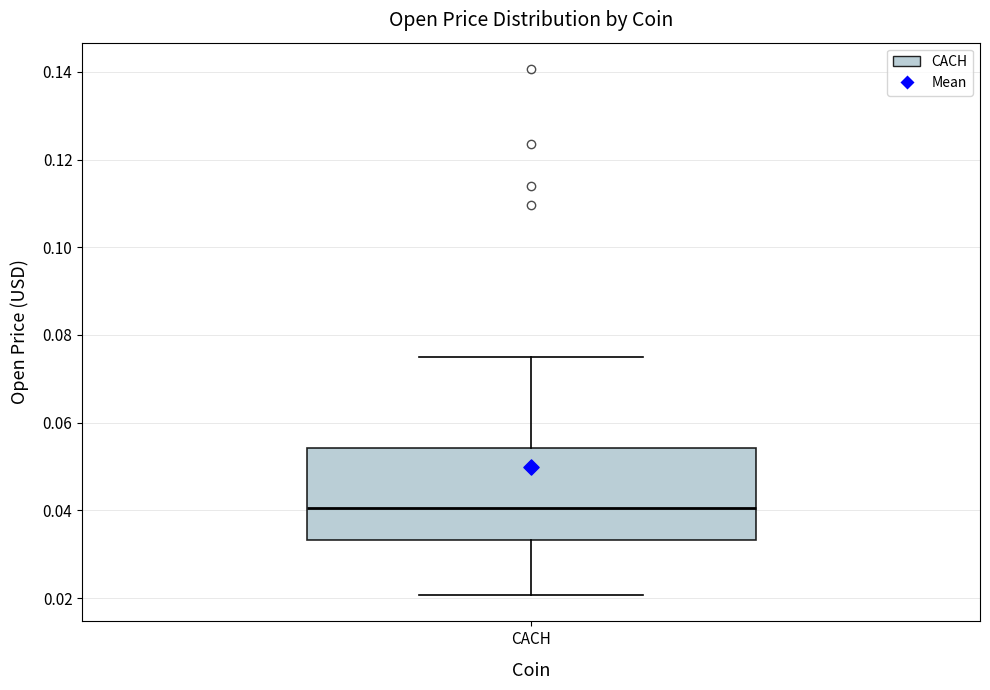

Transcribe this box plot: give where the median line is, the range the box spans, and where the two whiskers end, as read against the y-axis. The values are not printed on the chart, so give them approximately, as read against the axis.

median 0.040, box 0.034 to 0.054, whiskers 0.020 to 0.074